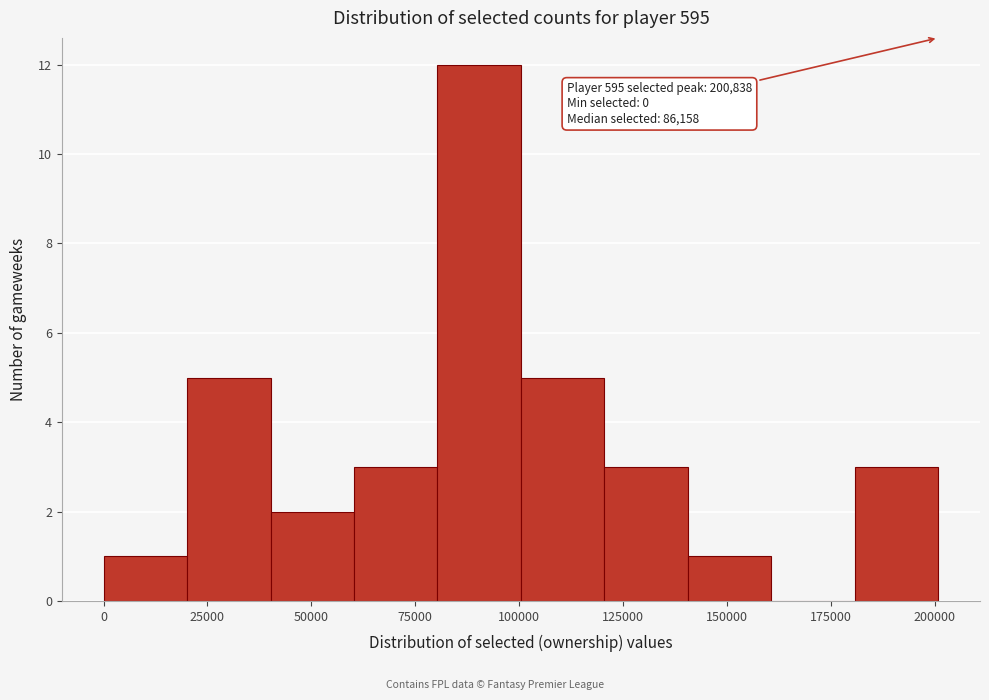

Which range on the x-axis has the tallest bar?

80000 to 100000